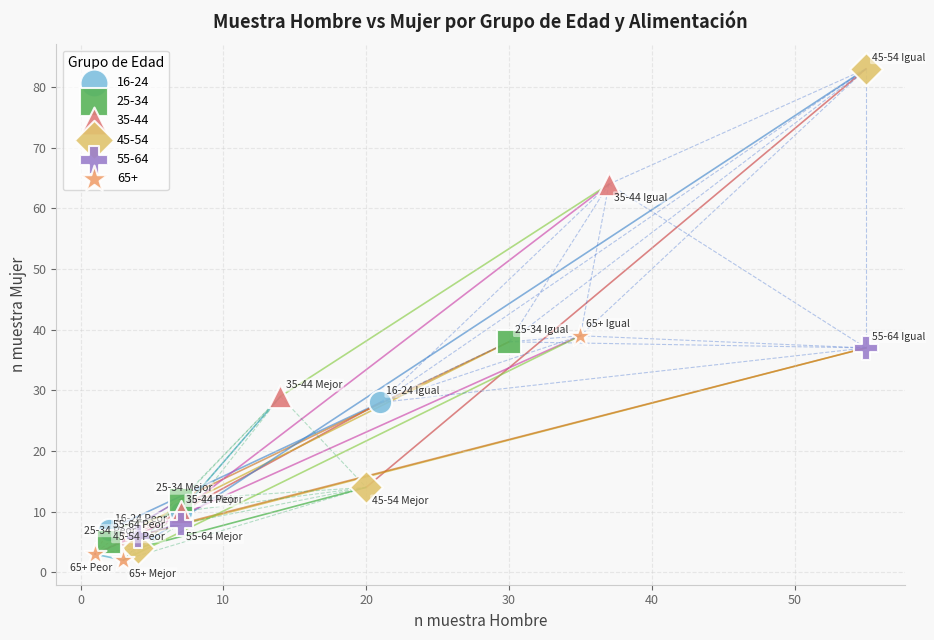

Which series contains the highest Y value?

45-54